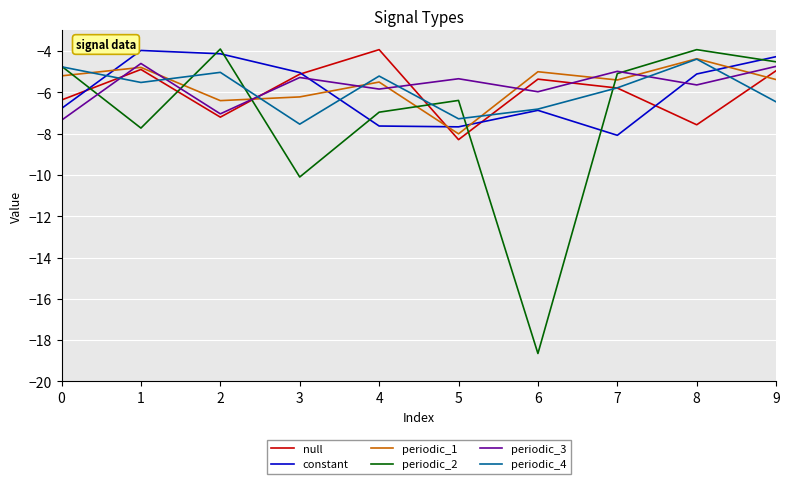

Is it true that periodic_4 equals -5.0 at 2?

True